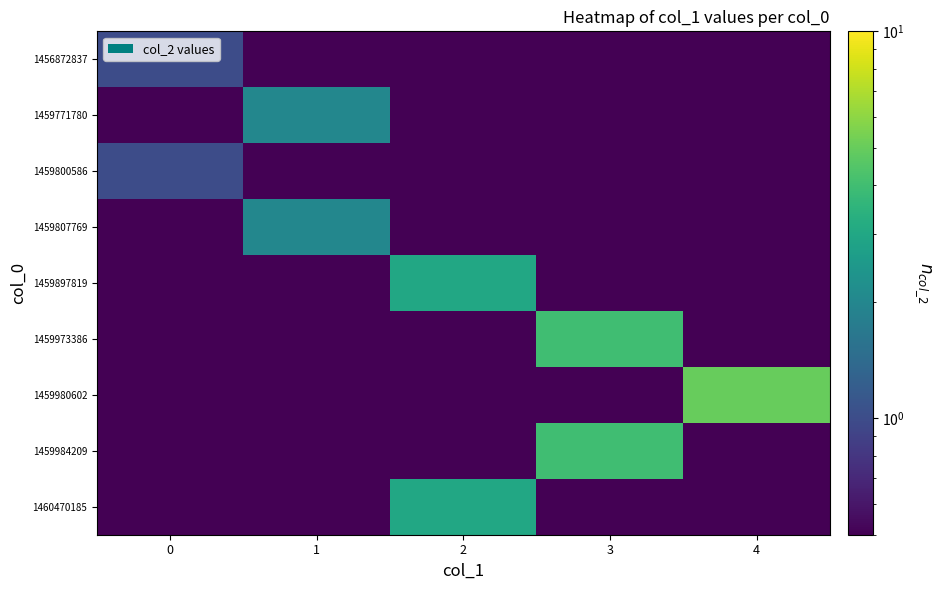

Which series has the largest range (max minus min)?

1459980602